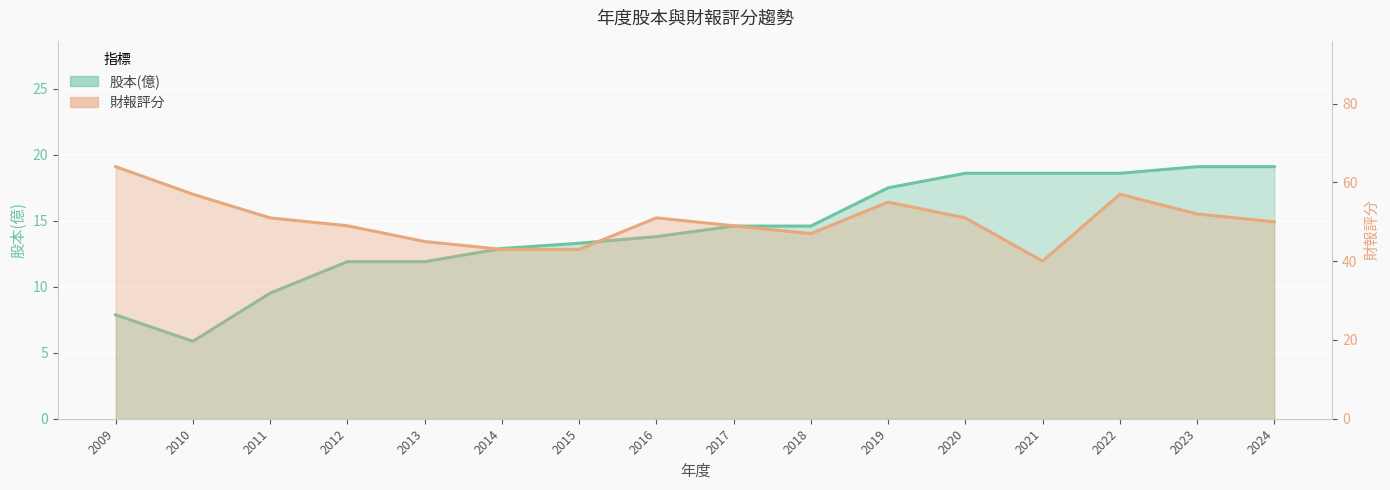

What is the difference between the maximum and minimum values in the 股本(億) series?

13.2